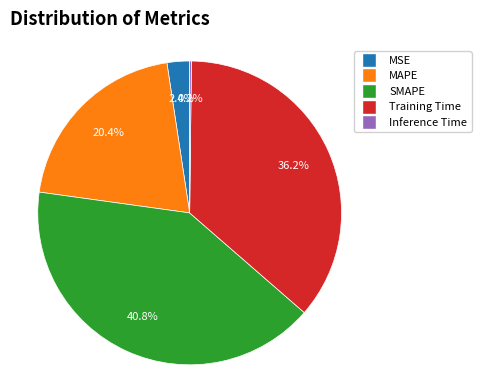

What is the ratio of the value at SMAPE to the value at Training Time?

1.1